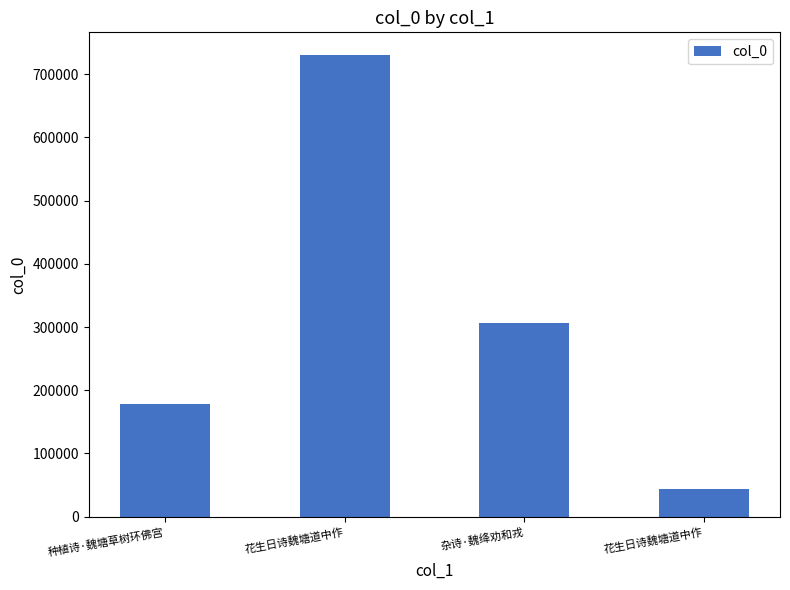

Rank the categories by value from highest to lowest.

花生日诗魏塘道中作, 杂诗·魏绛劝和戎, 种植诗·魏塘草树环佛宫, 花生日诗魏塘道中作